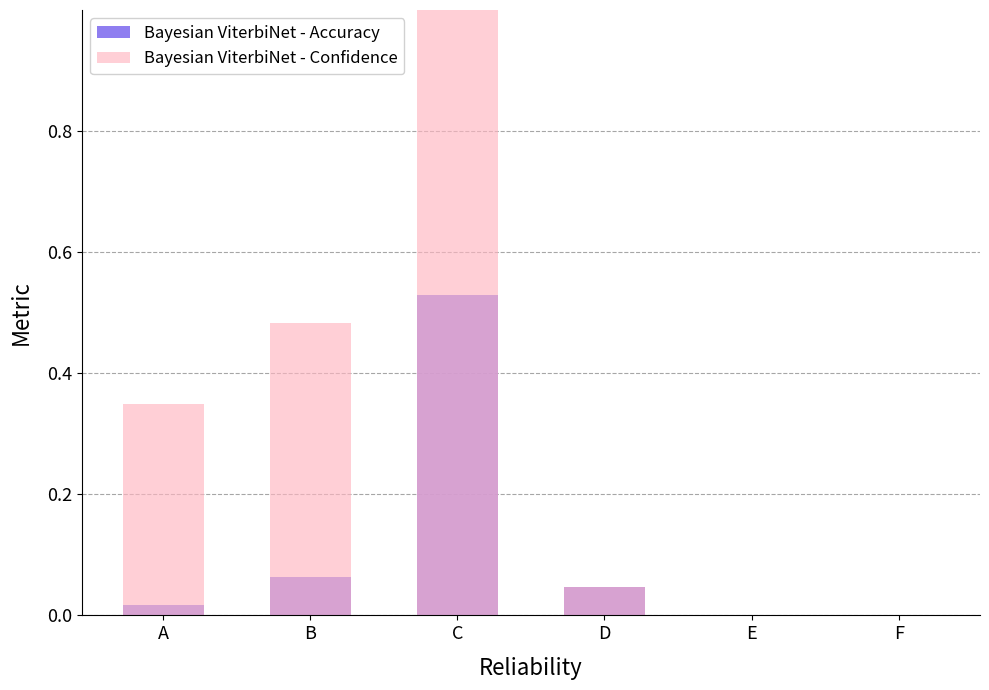

What is the maximum value for Bayesian ViterbiNet - Accuracy?

0.5